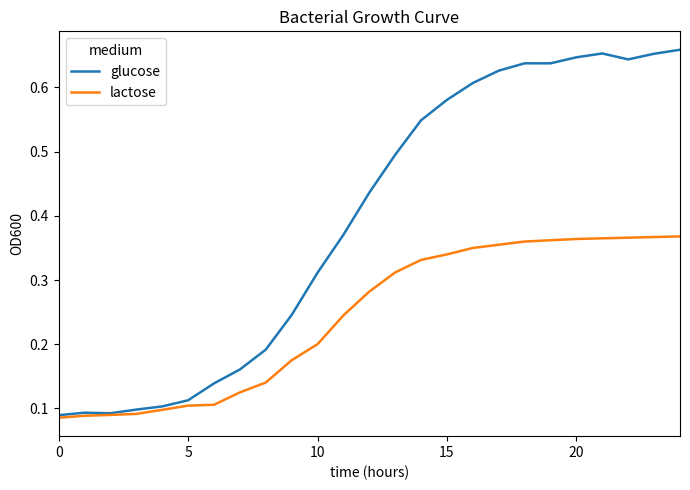

List the series in order of their peak value, lowest first.

lactose, glucose